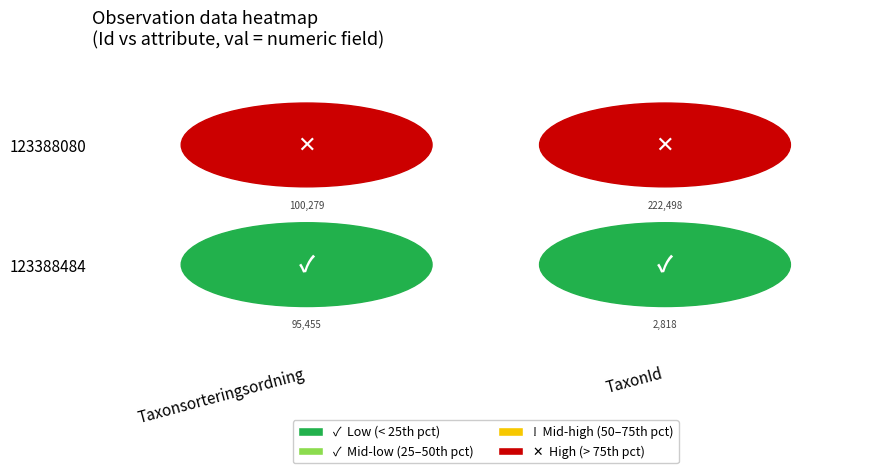

What is the maximum value for 123388484?

95455